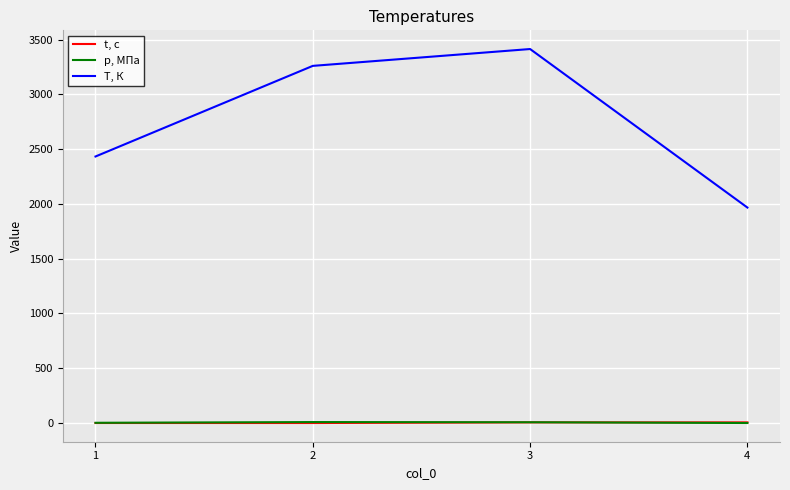

True or false: T, К and t, с intersect in this chart.

False